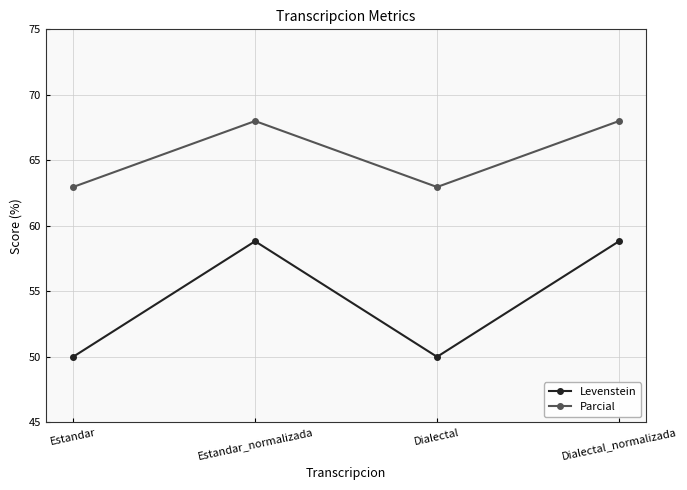

What are all the series names shown in the legend?

Levenstein, Parcial